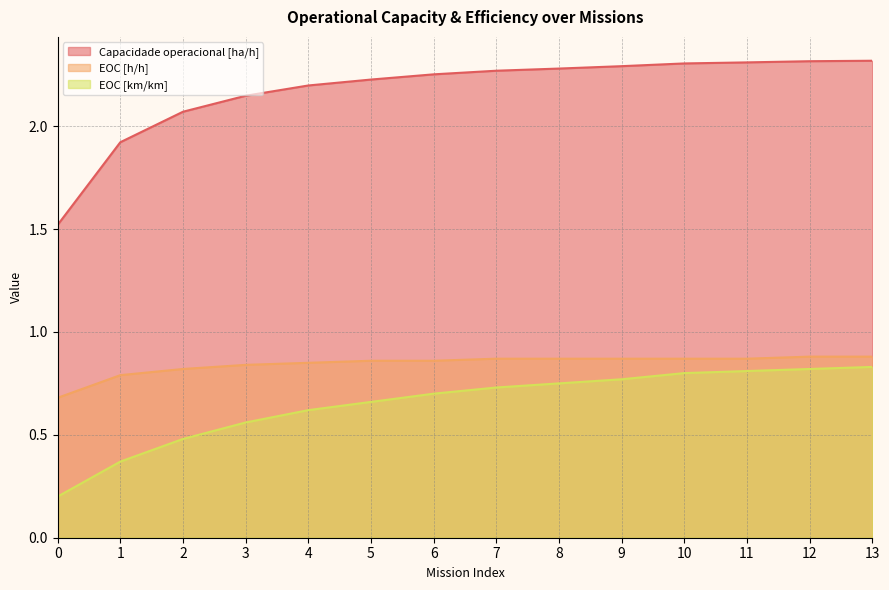

What is the difference between the maximum and minimum values in the EOC [km/km] series?

0.6